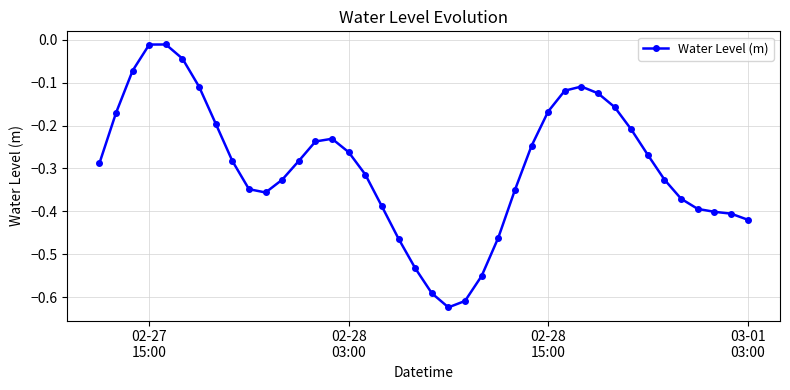

True or false: there are more than 1 points higher than both neighbors.

True